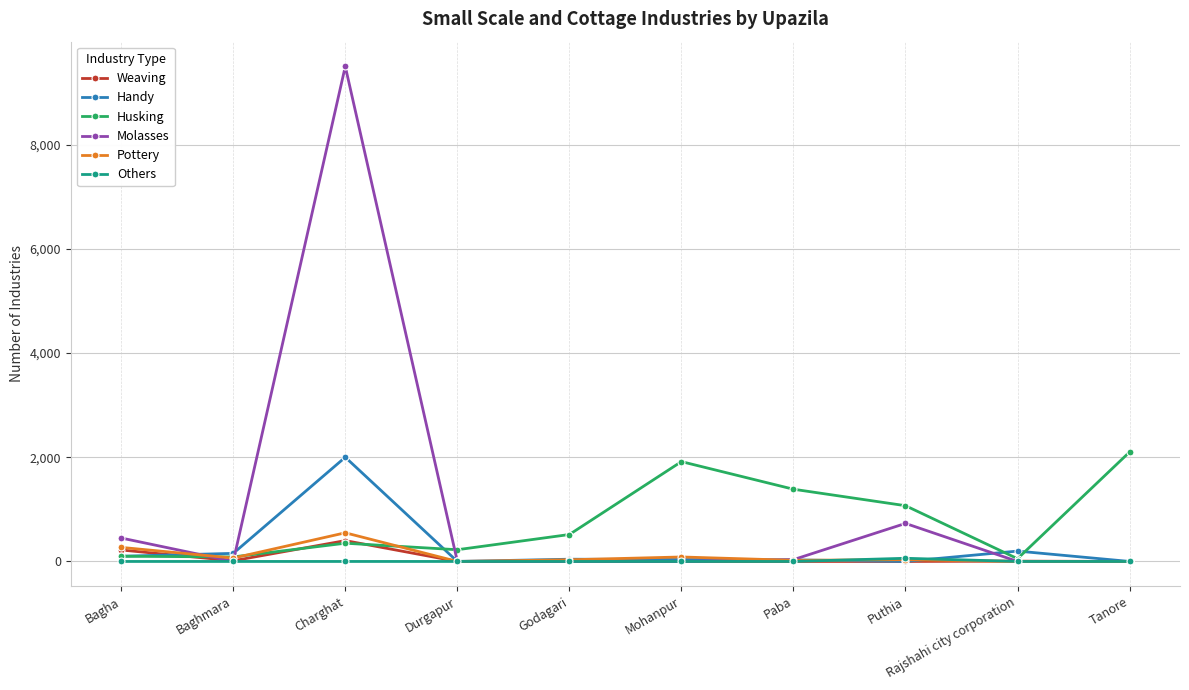

True or false: Husking has a value of 964 at Paba.

False